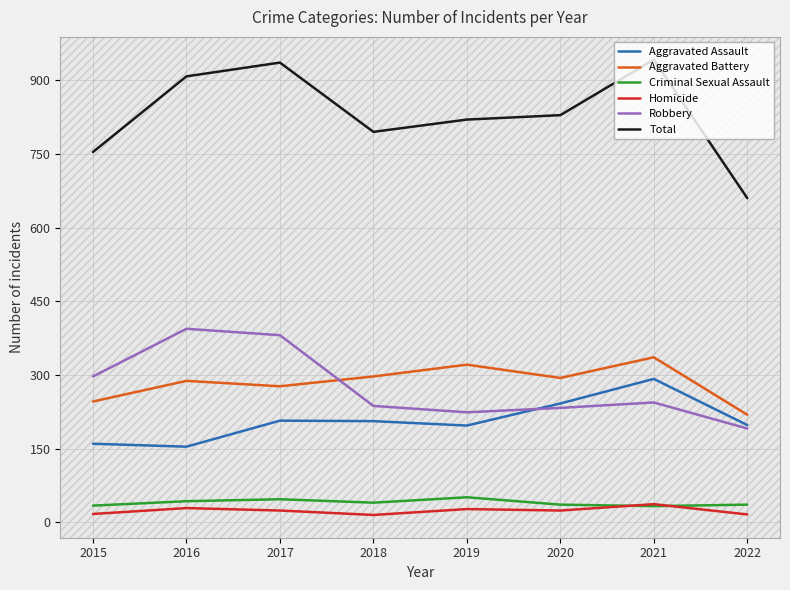

Where does the Robbery series first go above 244?

2015